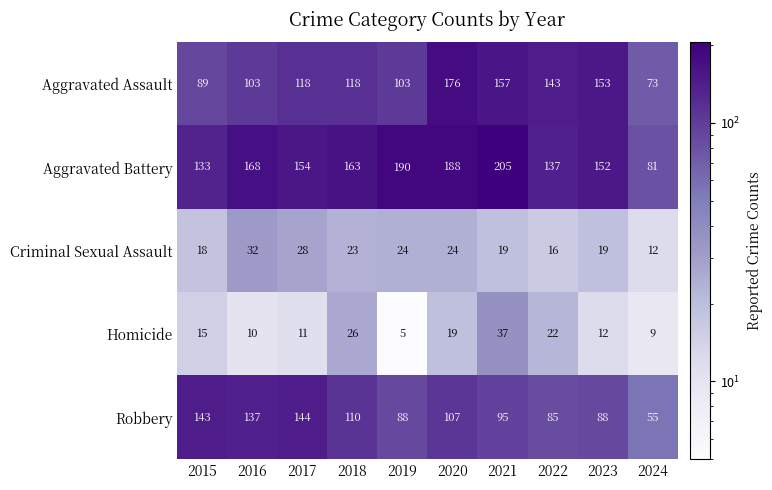

Which series has the widest spread of values?

Aggravated Battery